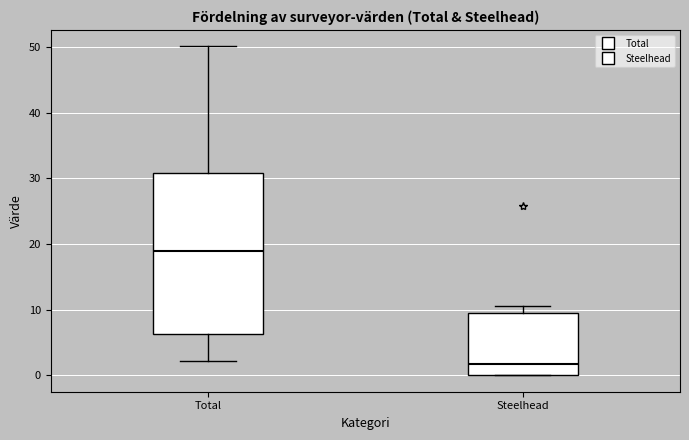

Where does the upper whisker of the box for Total end on the y-axis? The values are not printed on the chart, so give them approximately, as read against the axis.

50